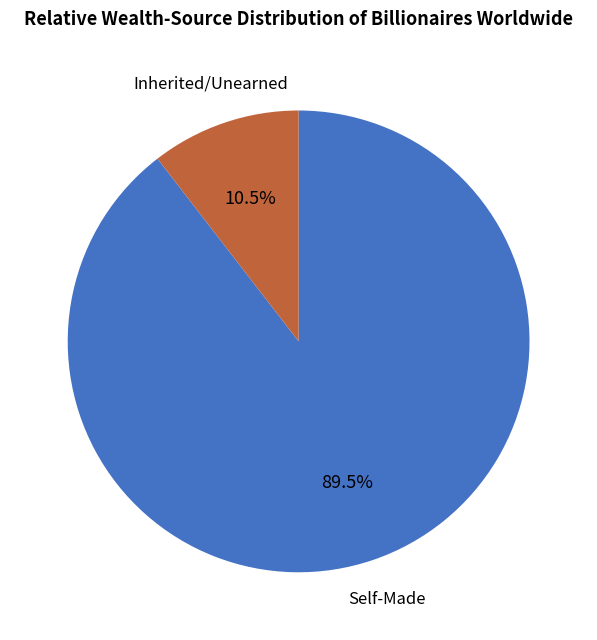

Is there a majority slice in this chart?

Yes